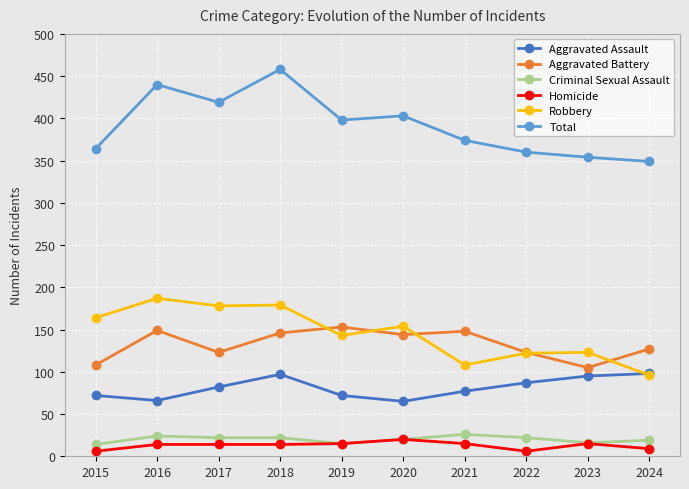

Where does the Robbery series first go above 154?

2015